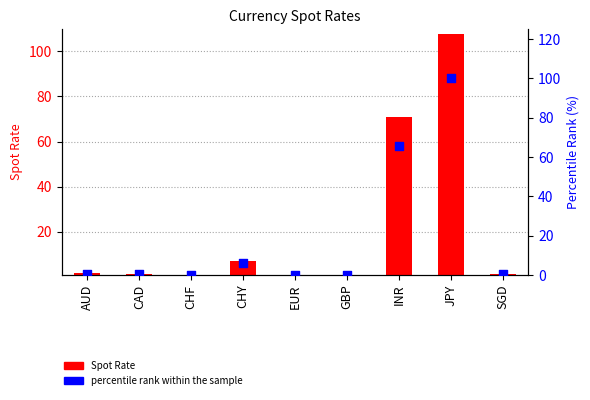

What is the total value across all series at EUR?

0.9